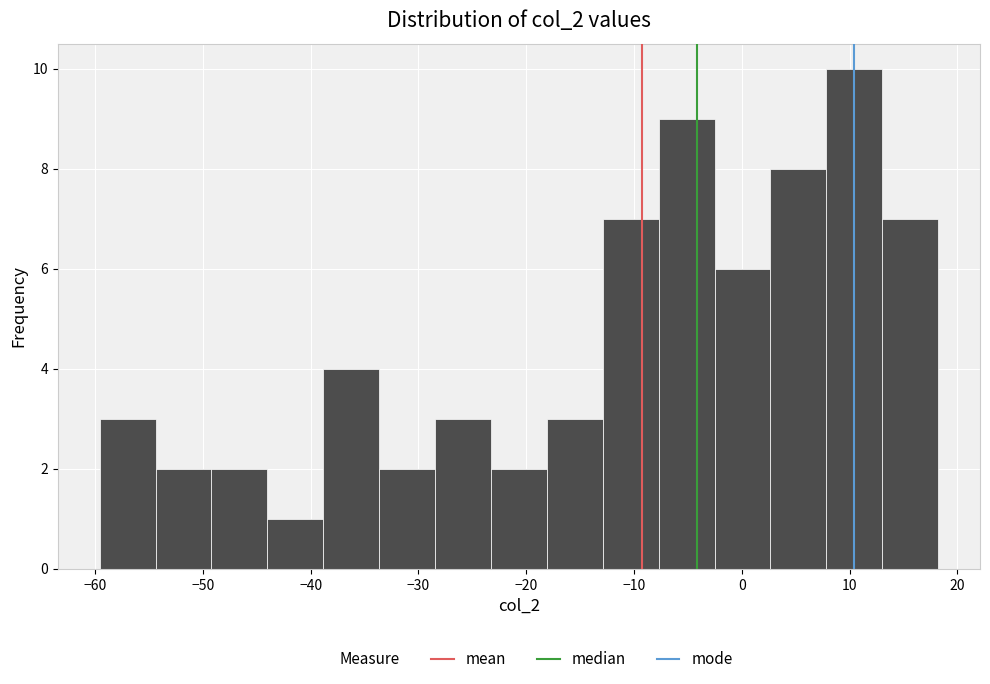

Reading left to right, list every bar in this chart as the range it spans on the x-axis followed by its height. Neither the bar edges nor the heights are printed on the chart, so give them approximately, as read against the axes.

-60 to -54: 3
-54 to -49: 2
-49 to -44: 2
-44 to -39: 1
-39 to -34: 4
-34 to -28: 2
-28 to -23: 3
-23 to -18: 2
-18 to -13: 3
-13 to -8: 7
-8 to -3: 9
-3 to 3: 6
3 to 8: 8
8 to 13: 10
13 to 18: 7